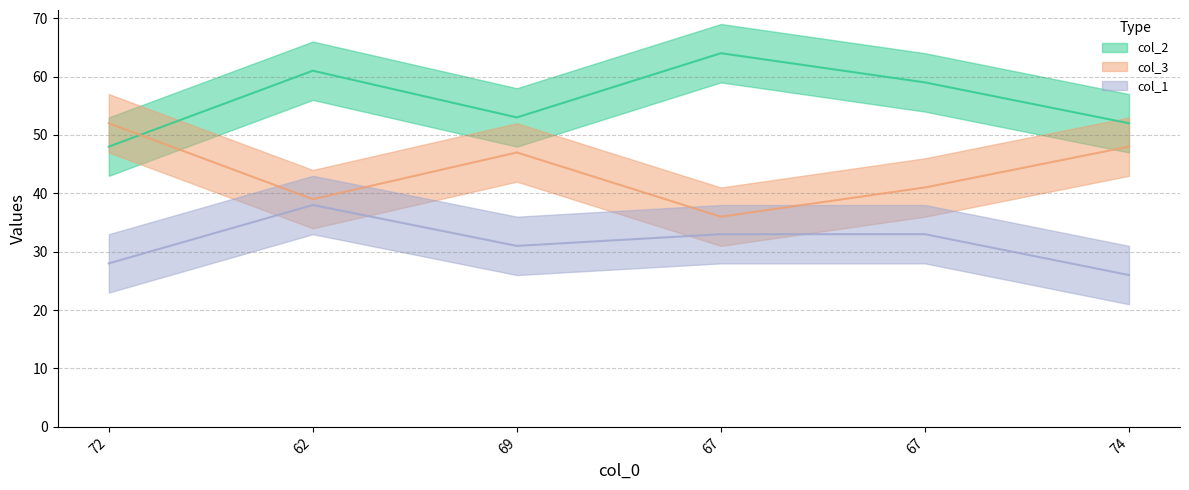

Reading right to left, list all the values displayed in this chart.

col_2: 52	59	64	53	61	48
col_3: 48	41	36	47	39	52
col_1: 26	33	33	31	38	28